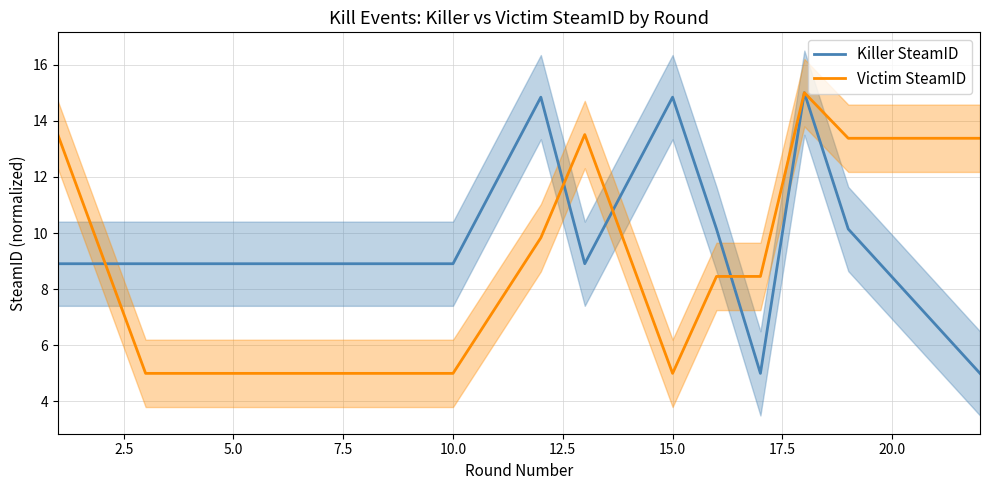

How many lines are shown in the chart?

2